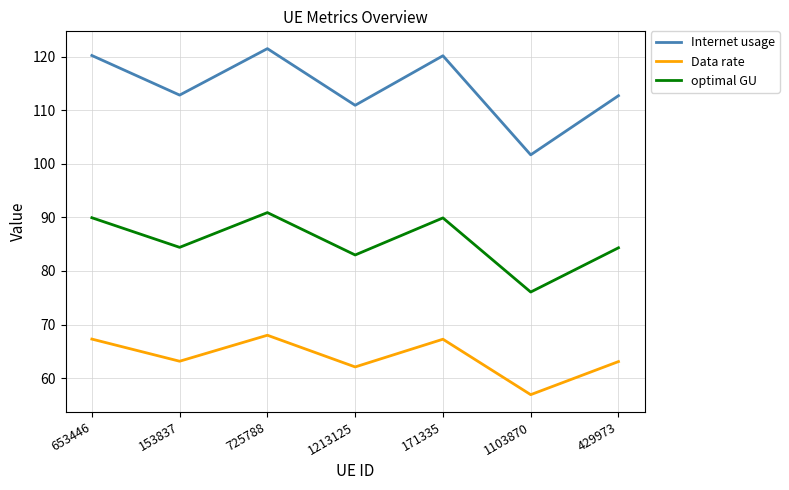

At which category is the sum across all series the highest?

725788